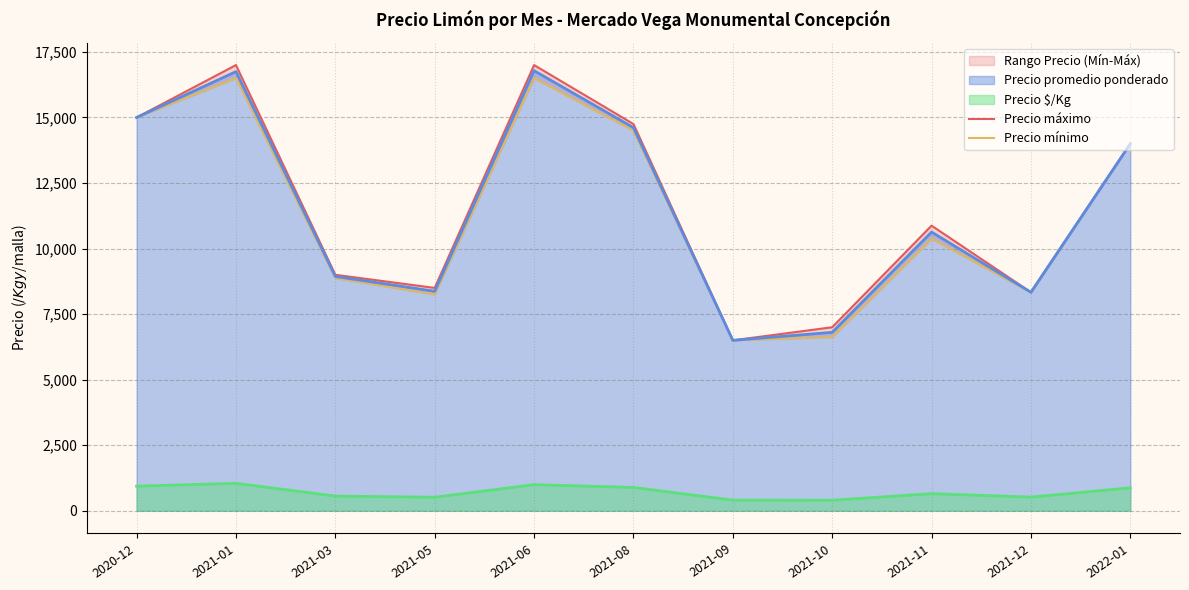

What is the difference between the maximum and minimum values in the Precio máximo series?

10500.0